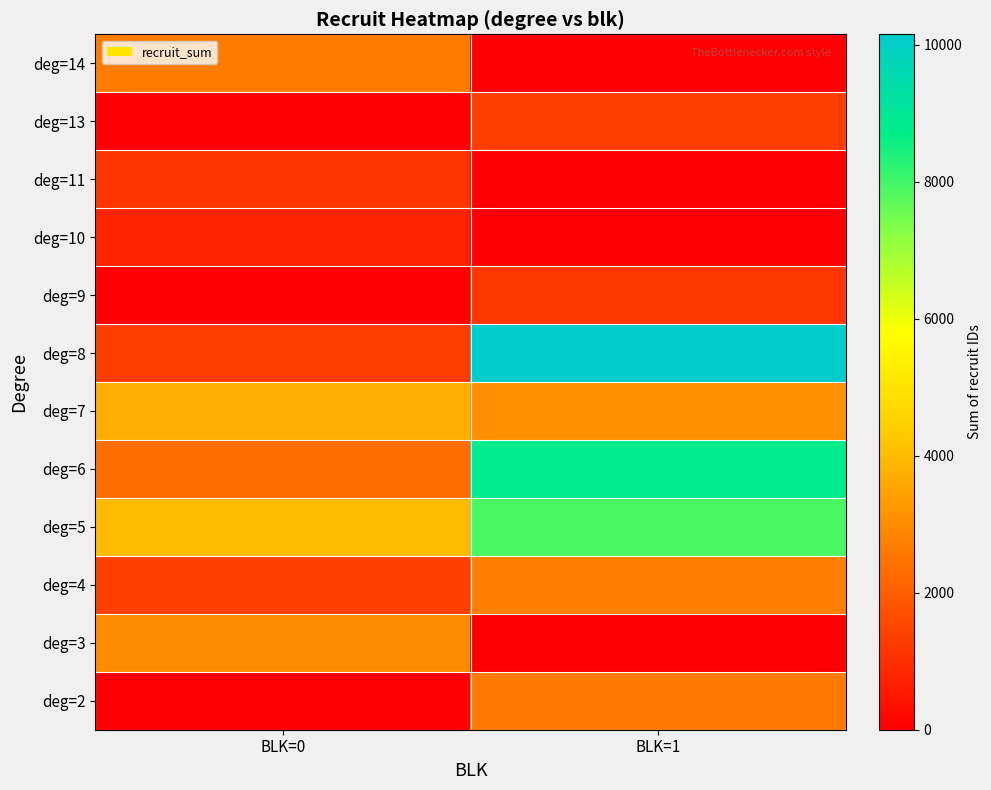

Reading right to left, list all the values displayed in this chart.

deg=2: BLK=1=2633	BLK=0=0
deg=3: BLK=1=0	BLK=0=2982
deg=4: BLK=1=2738	BLK=0=1355
deg=5: BLK=1=7898	BLK=0=4002
deg=6: BLK=1=8803	BLK=0=2354
deg=7: BLK=1=3082	BLK=0=3728
deg=8: BLK=1=10154	BLK=0=1295
deg=9: BLK=1=1158	BLK=0=0
deg=10: BLK=1=0	BLK=0=756
deg=11: BLK=1=0	BLK=0=1147
deg=13: BLK=1=1340	BLK=0=0
deg=14: BLK=1=0	BLK=0=2659